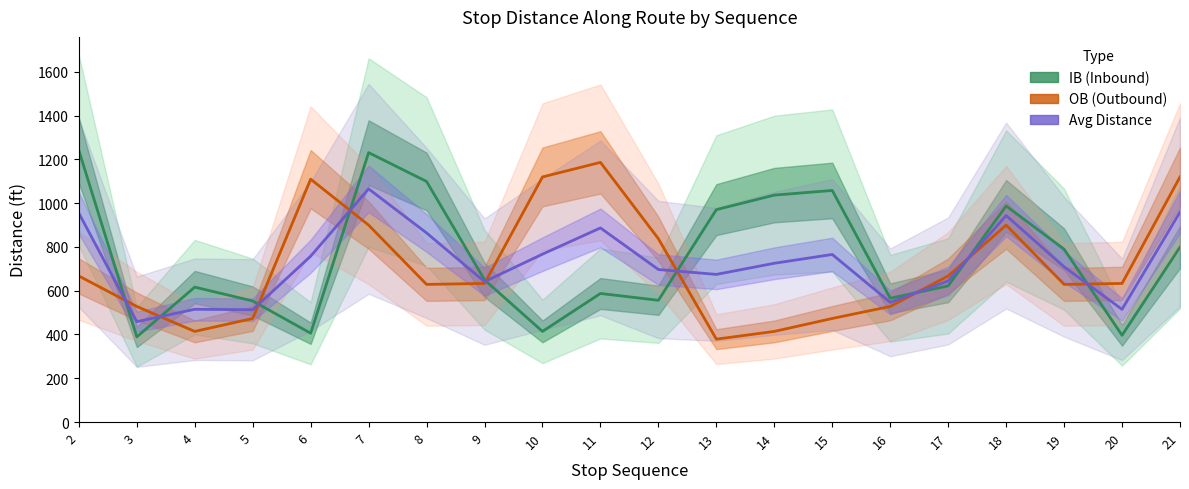

List the labels in order of OB (Outbound) value, smallest first.

13, 4, 14, 5, 15, 3, 16, 8, 19, 9, 20, 2, 17, 12, 7, 18, 6, 10, 21, 11